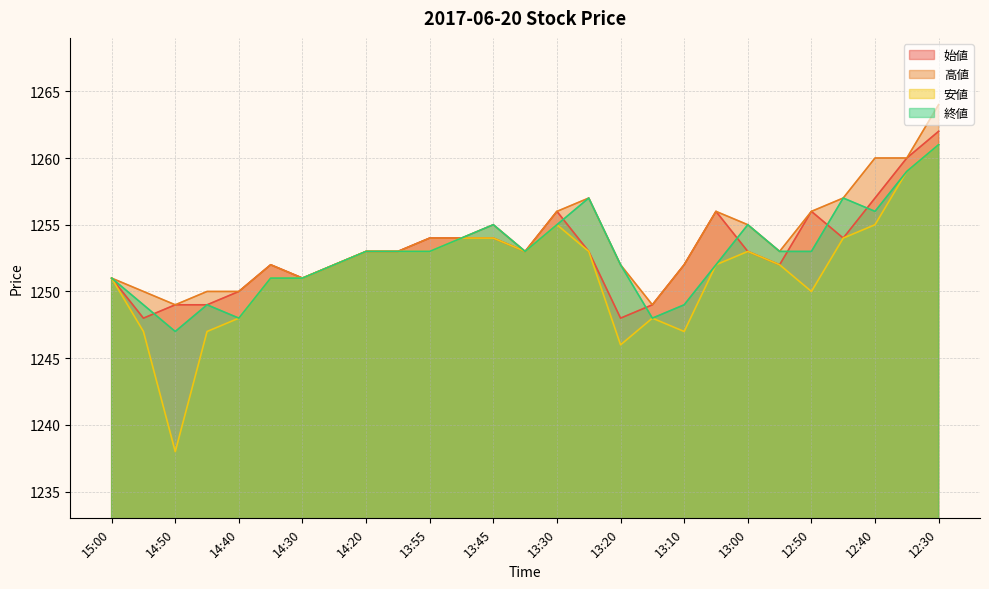

Reading left to right, transcribe all the data shown in this chart.

始値: 1251	1248	1249	1249	1250	1252	1251	1252	1253	1253	1254	1254	1254	1253	1256	1253	1248	1249	1252	1256	1253	1252	1256	1254	1257	1260	1262
高値: 1251	1250	1249	1250	1250	1252	1251	1252	1253	1253	1254	1254	1255	1253	1256	1257	1252	1249	1252	1256	1255	1253	1256	1257	1260	1260	1264
安値: 1251	1247	1238	1247	1248	1251	1251	1252	1253	1253	1253	1254	1254	1253	1255	1253	1246	1248	1247	1252	1253	1252	1250	1254	1255	1259	1261
終値: 1251	1249	1247	1249	1248	1251	1251	1252	1253	1253	1253	1254	1255	1253	1255	1257	1252	1248	1249	1252	1255	1253	1253	1257	1256	1259	1261